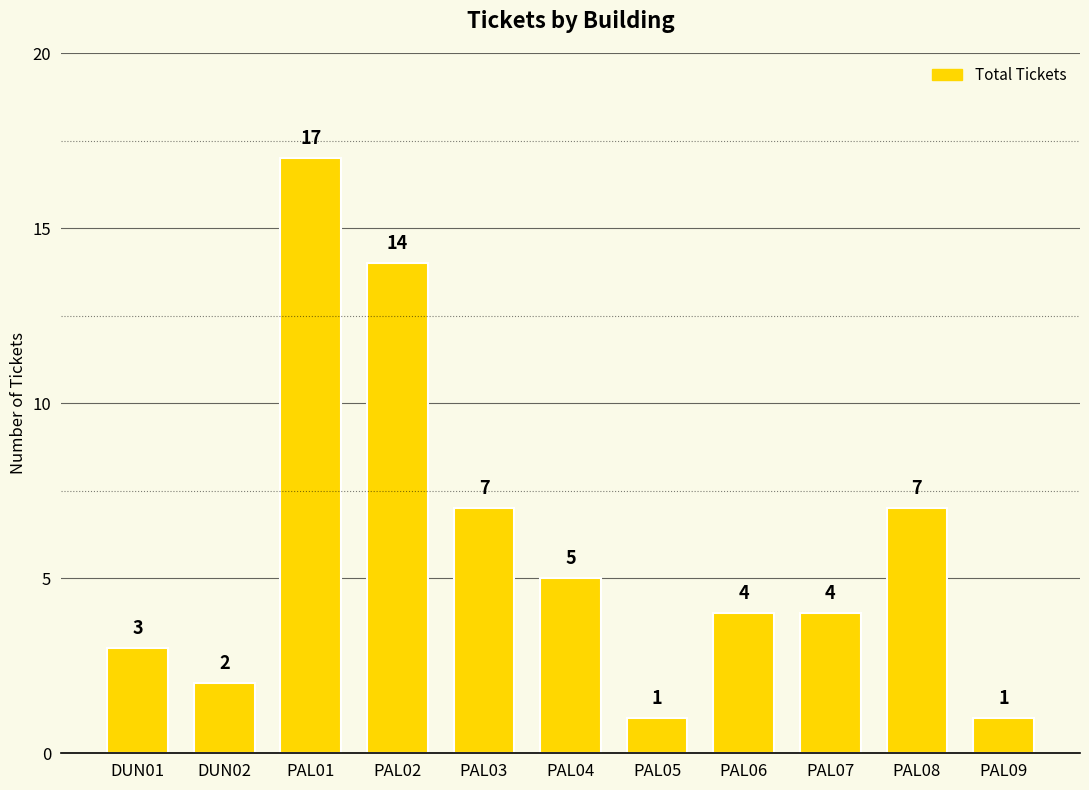

Reading right to left, transcribe all the data shown in this chart.

PAL09=1	PAL08=7	PAL07=4	PAL06=4	PAL05=1	PAL04=5	PAL03=7	PAL02=14	PAL01=17	DUN02=2	DUN01=3